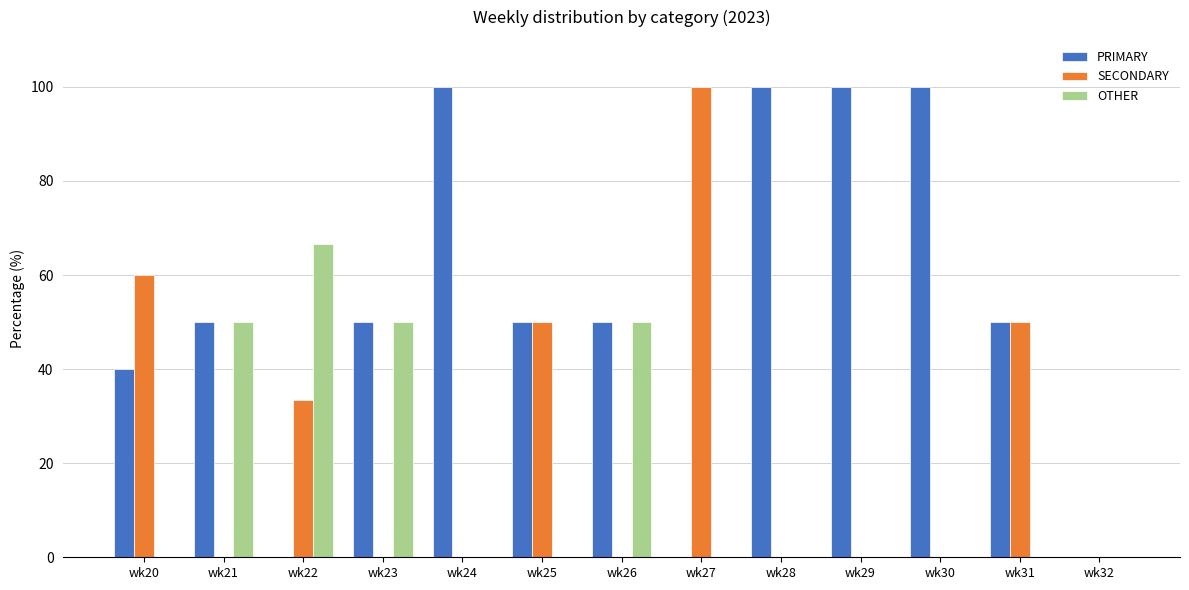

Which series has the largest total across all categories?

PRIMARY